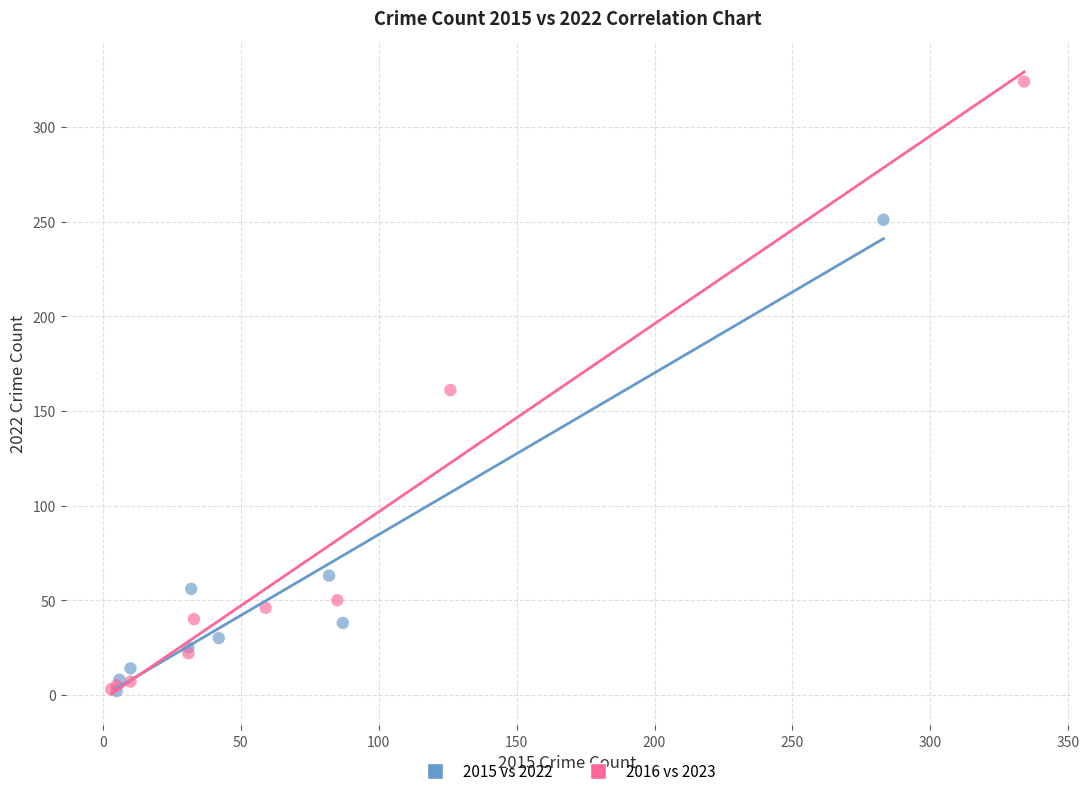

Which series contains the highest Y value?

2016 vs 2023